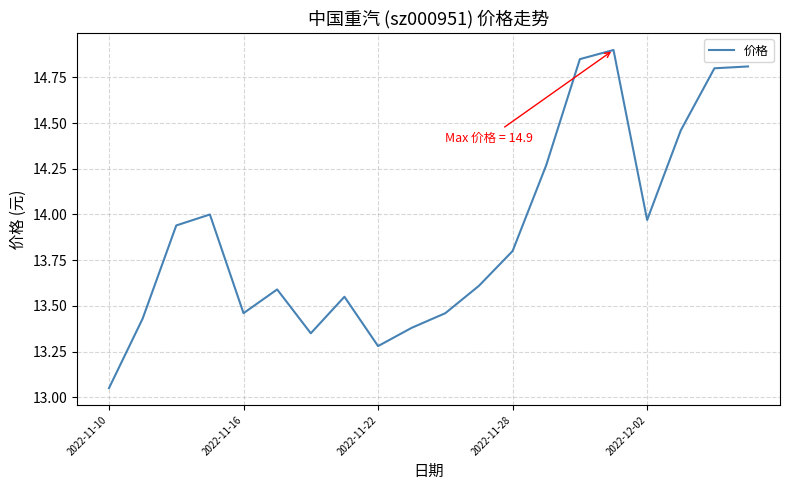

What is the greatest value displayed?

14.9